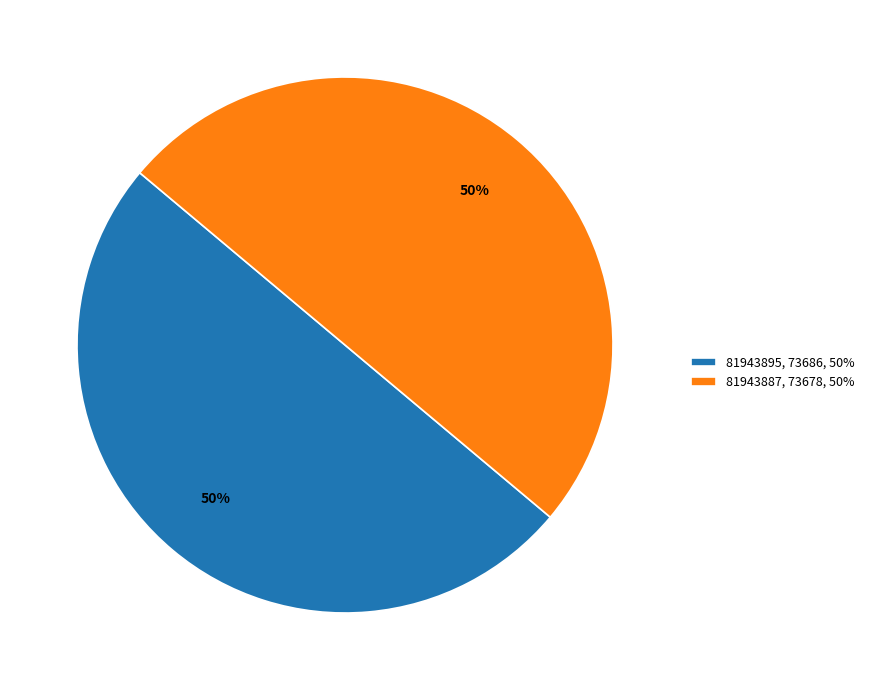

How many slices are in this pie chart?

2